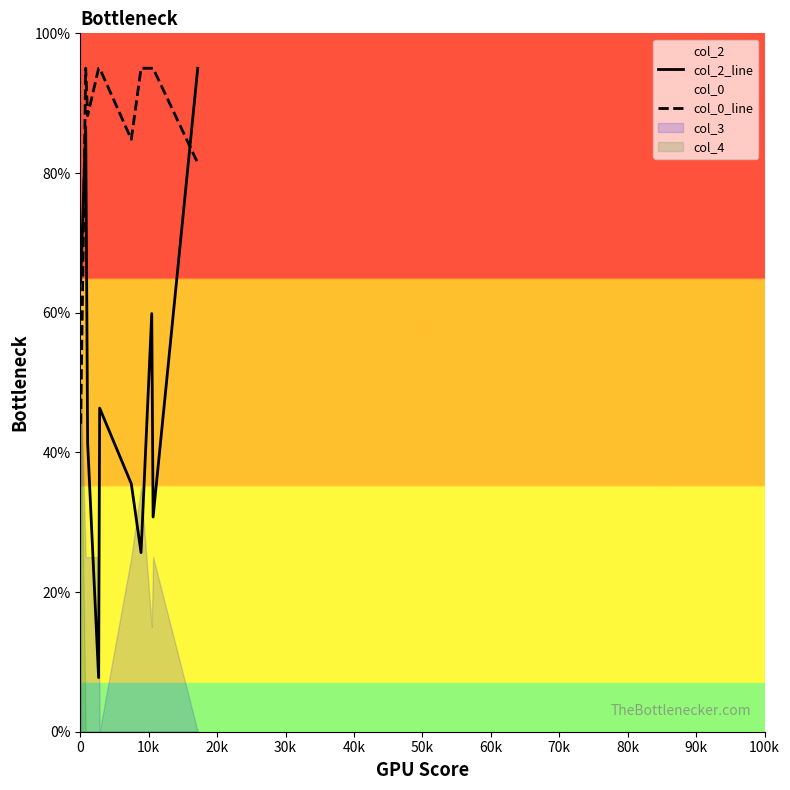

Does the chart display data point markers on the line(s)?

No